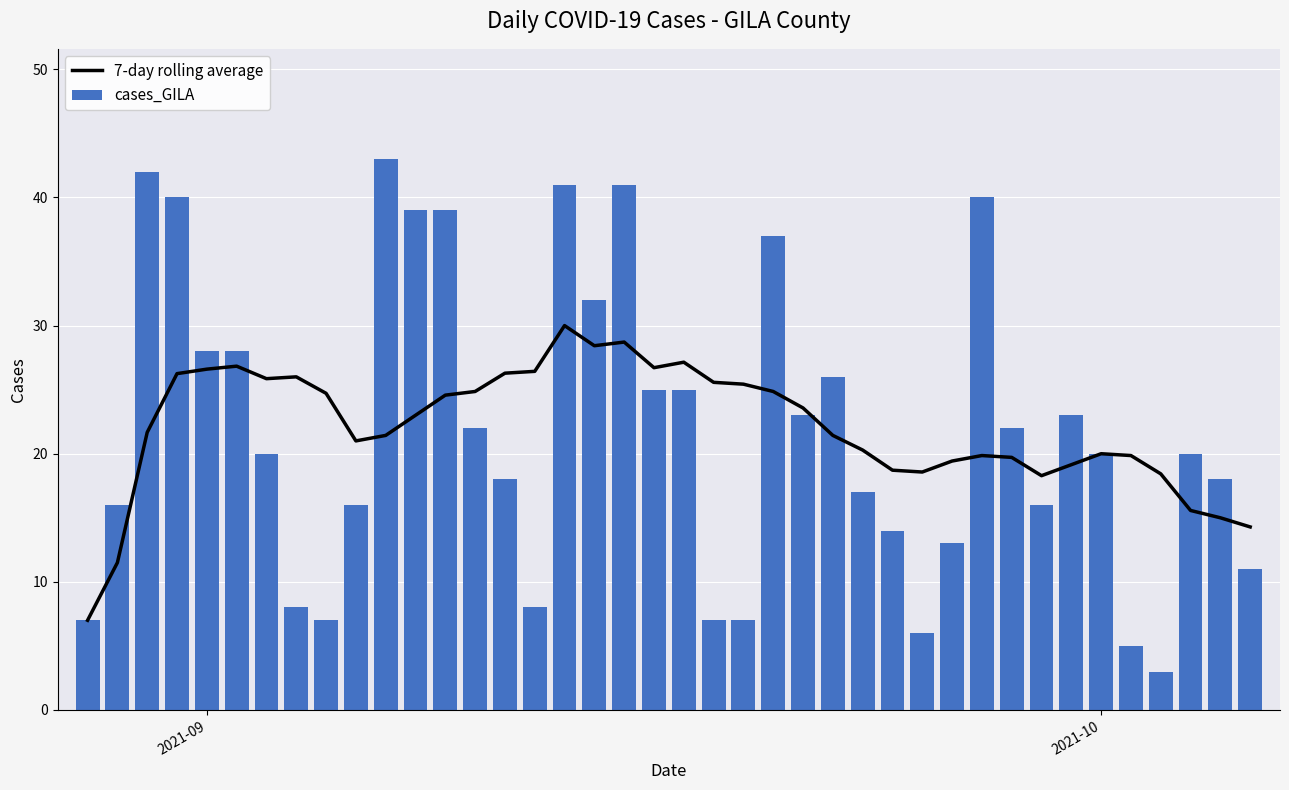

What is the lowest value of the cases_GILA series?

3